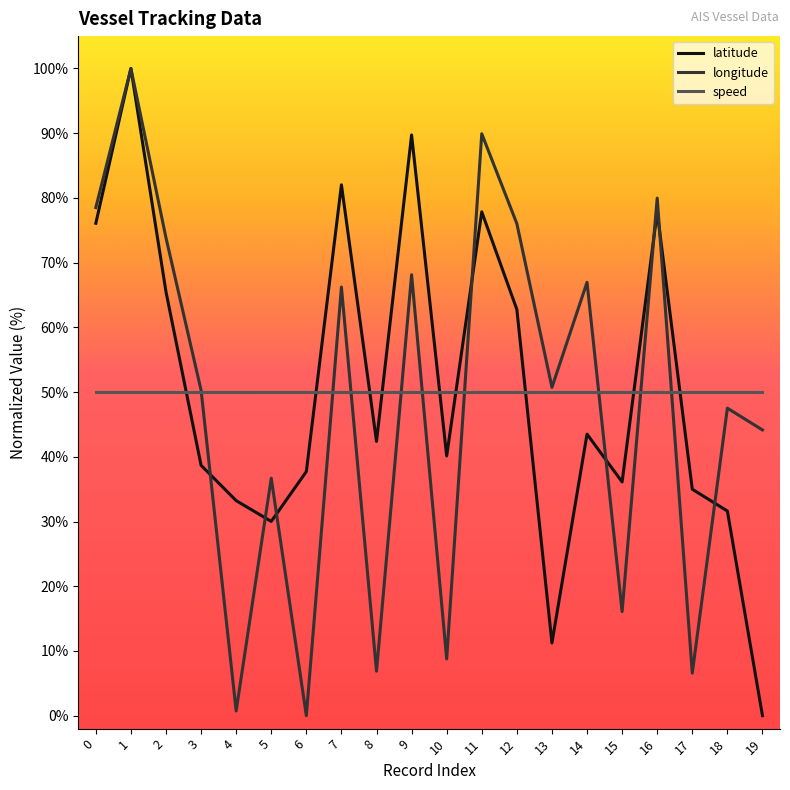

Which series changed the most between 4 and 8?

latitude